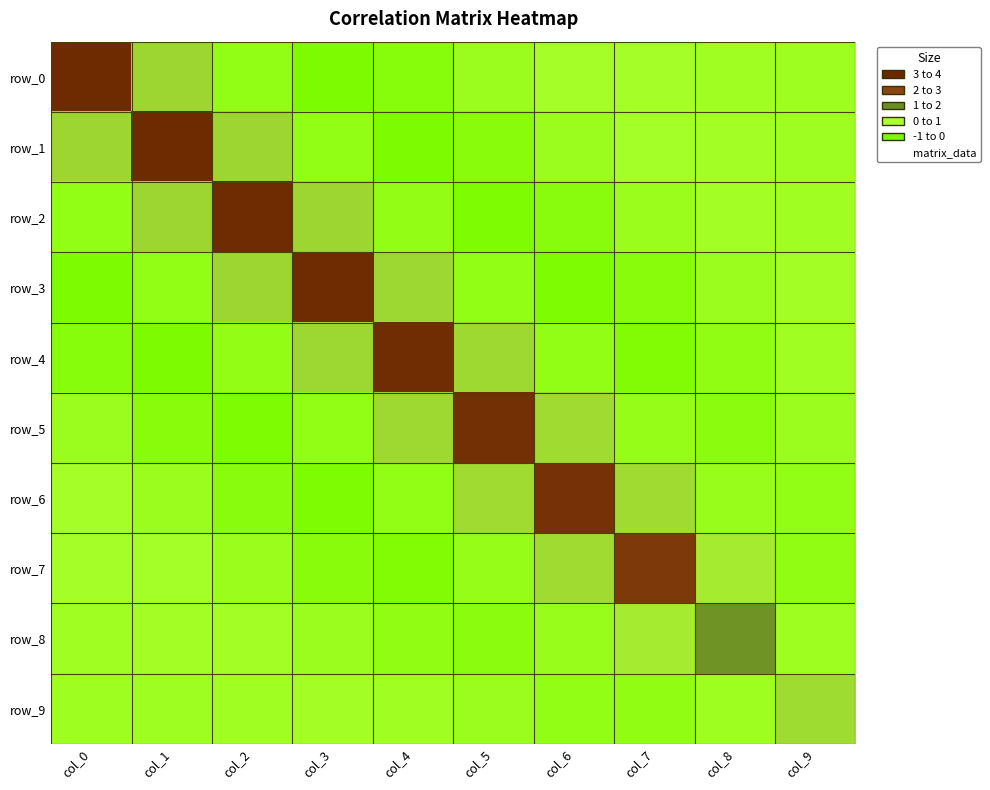

At how many categories does at least one series exceed 1?

10